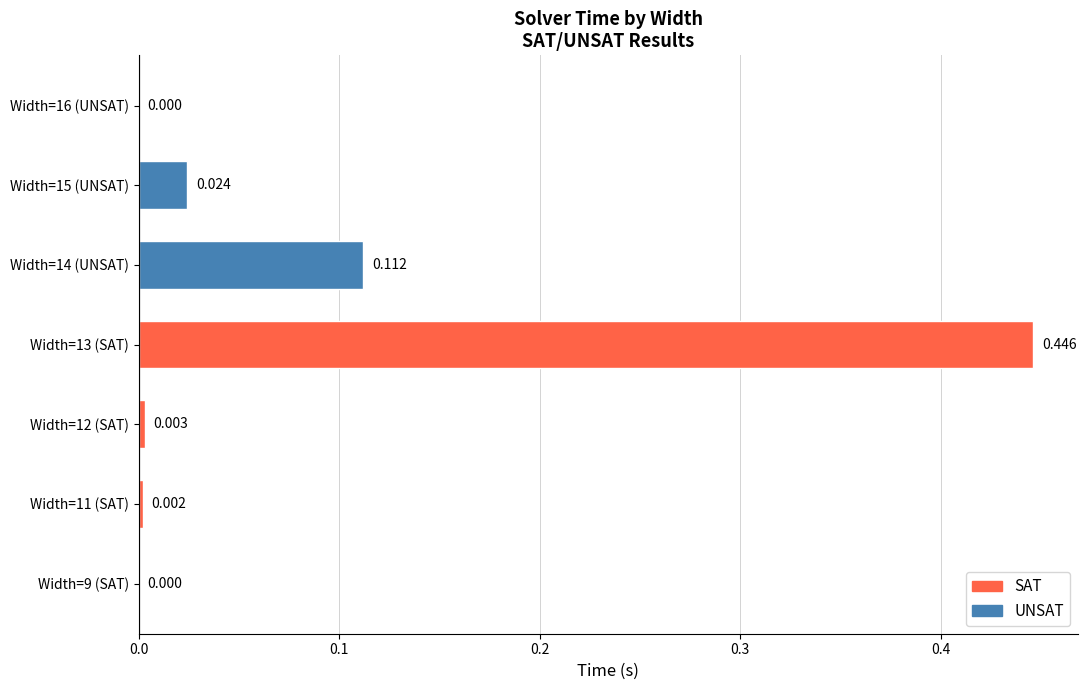

How many positive values are there?

5